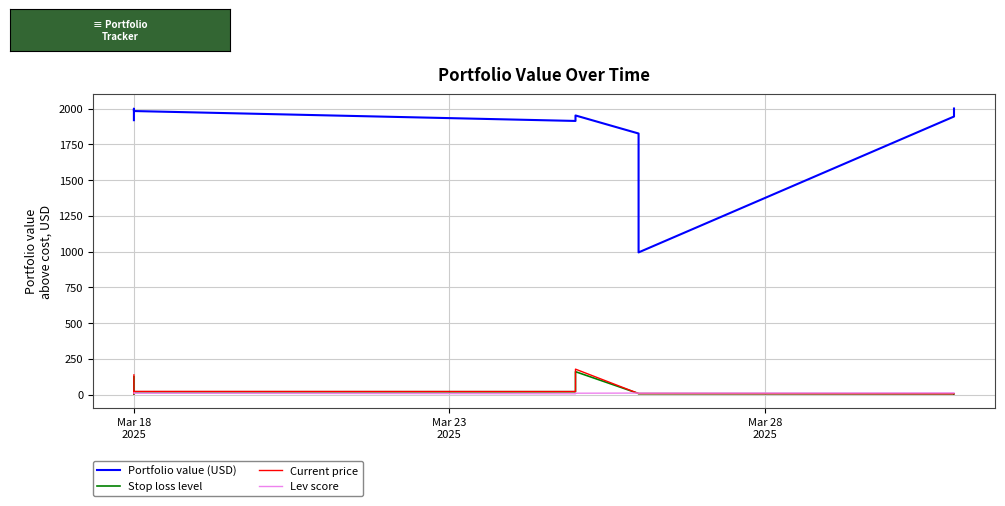

How many intersections are there between Stop loss level and Current price?

4